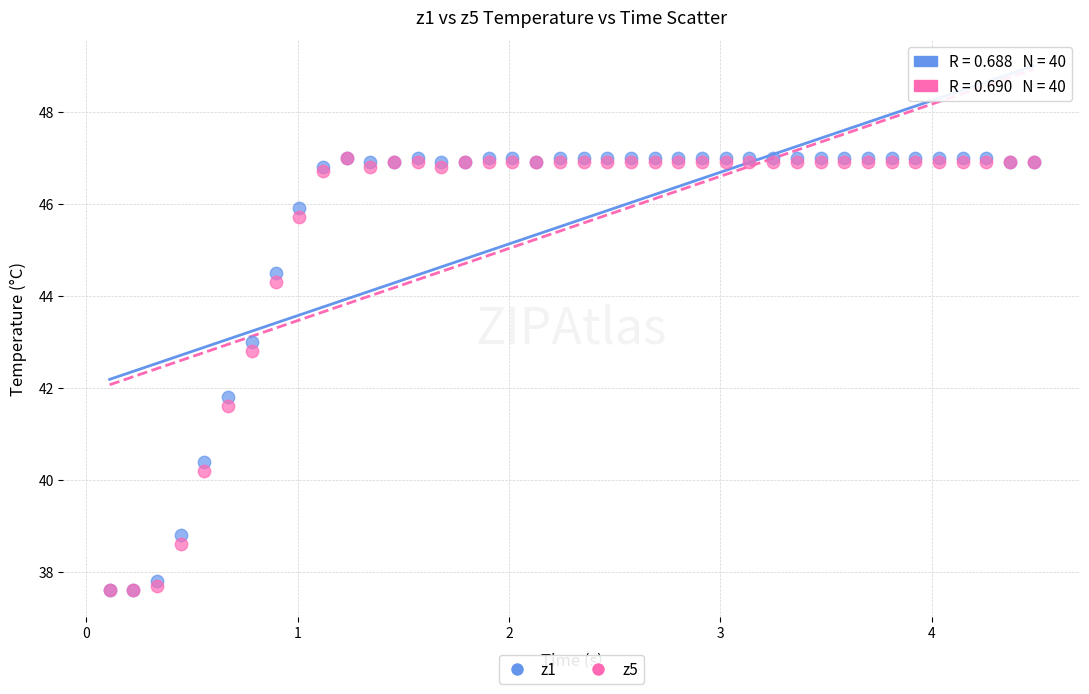

Across all series, what Y value is closest to 42?

41.8